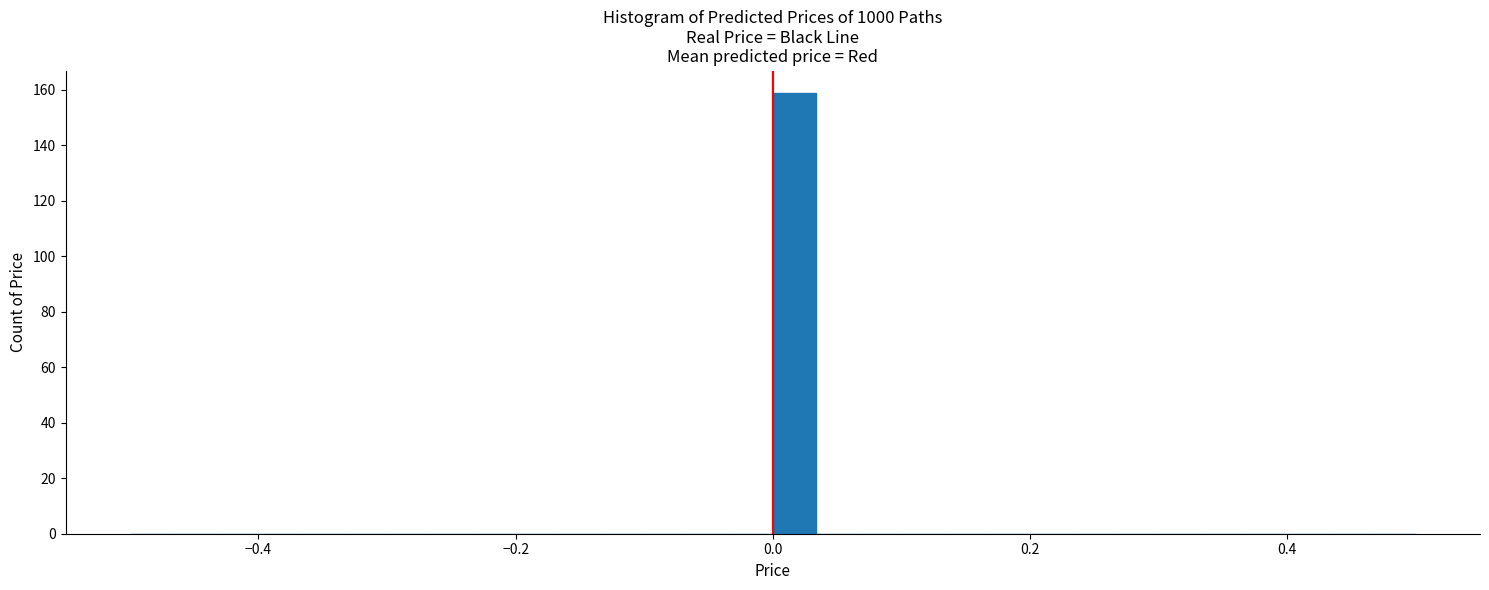

Around what value on the x-axis is the tallest bar? Give the approximate position of its centre, as read against the axis.

0.02